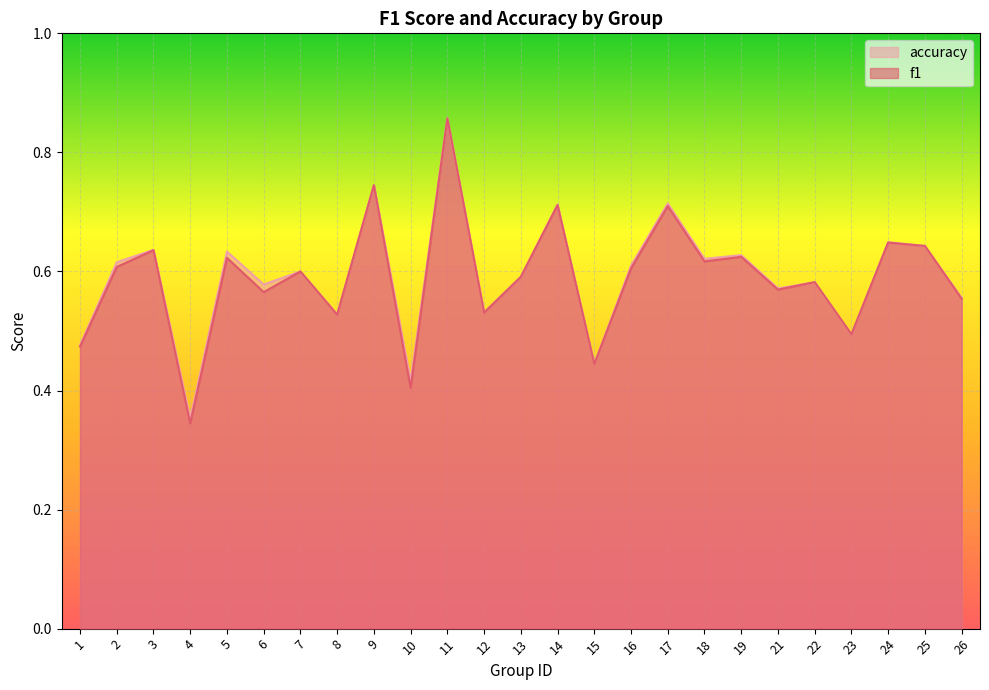

After their last crossing, which series has the higher values: accuracy or f1?

accuracy